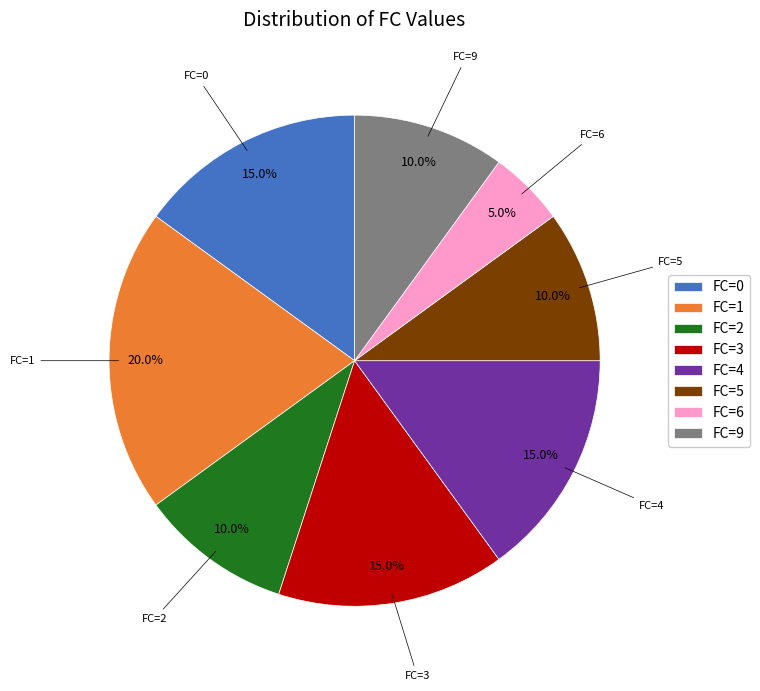

Do FC=4 and FC=0 together represent more than half of the pie?

No